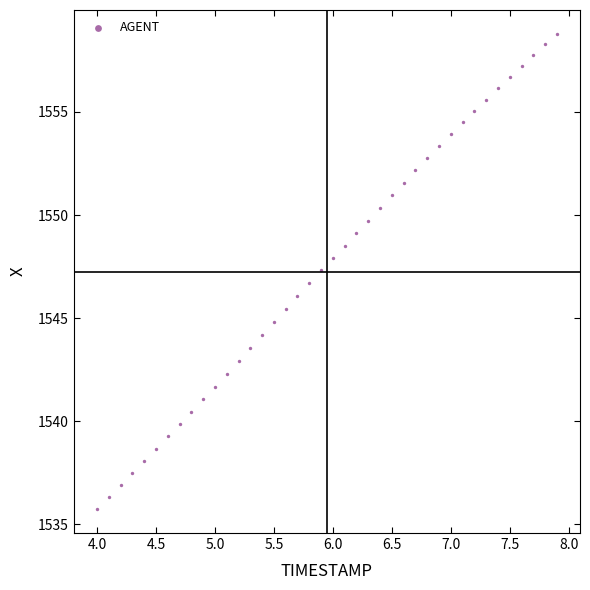

What is the range of Y values (max minus min)?

23.1